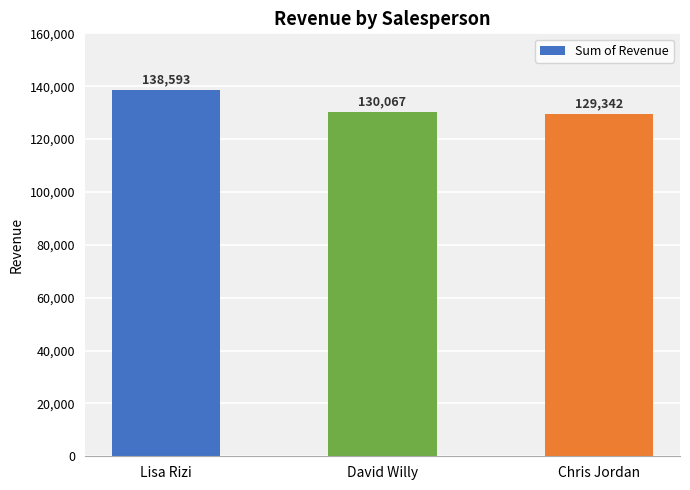

Reading right to left, transcribe all the data shown in this chart.

129342	130067	138593